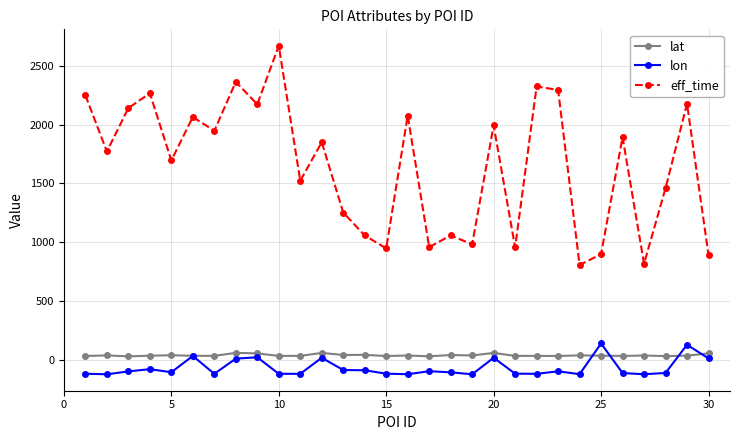

Which series has the largest total across all categories?

eff_time